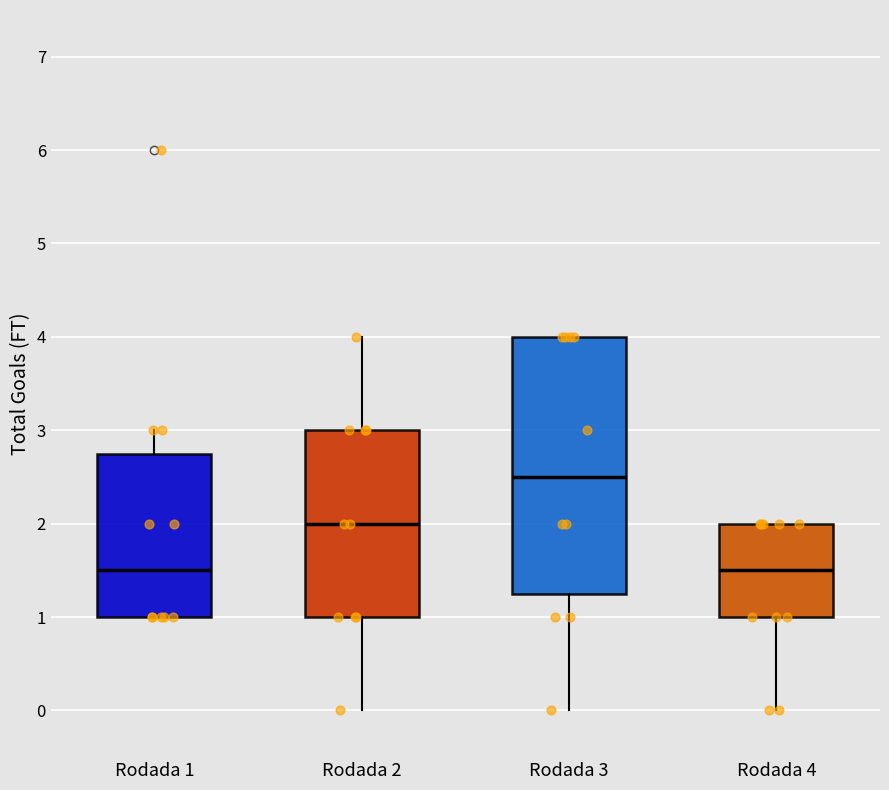

Which box's median line is the highest?

Rodada 3